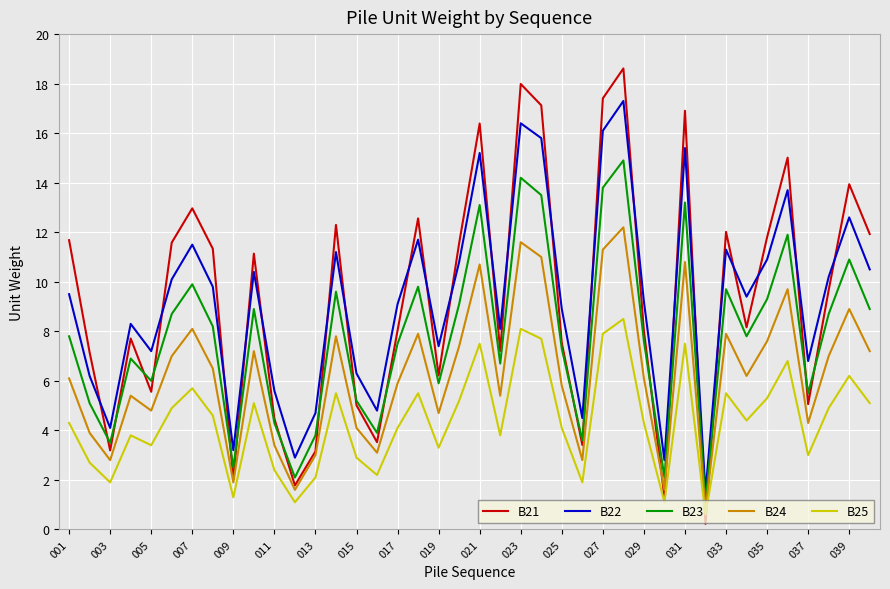

Which series has the widest spread of values?

B21